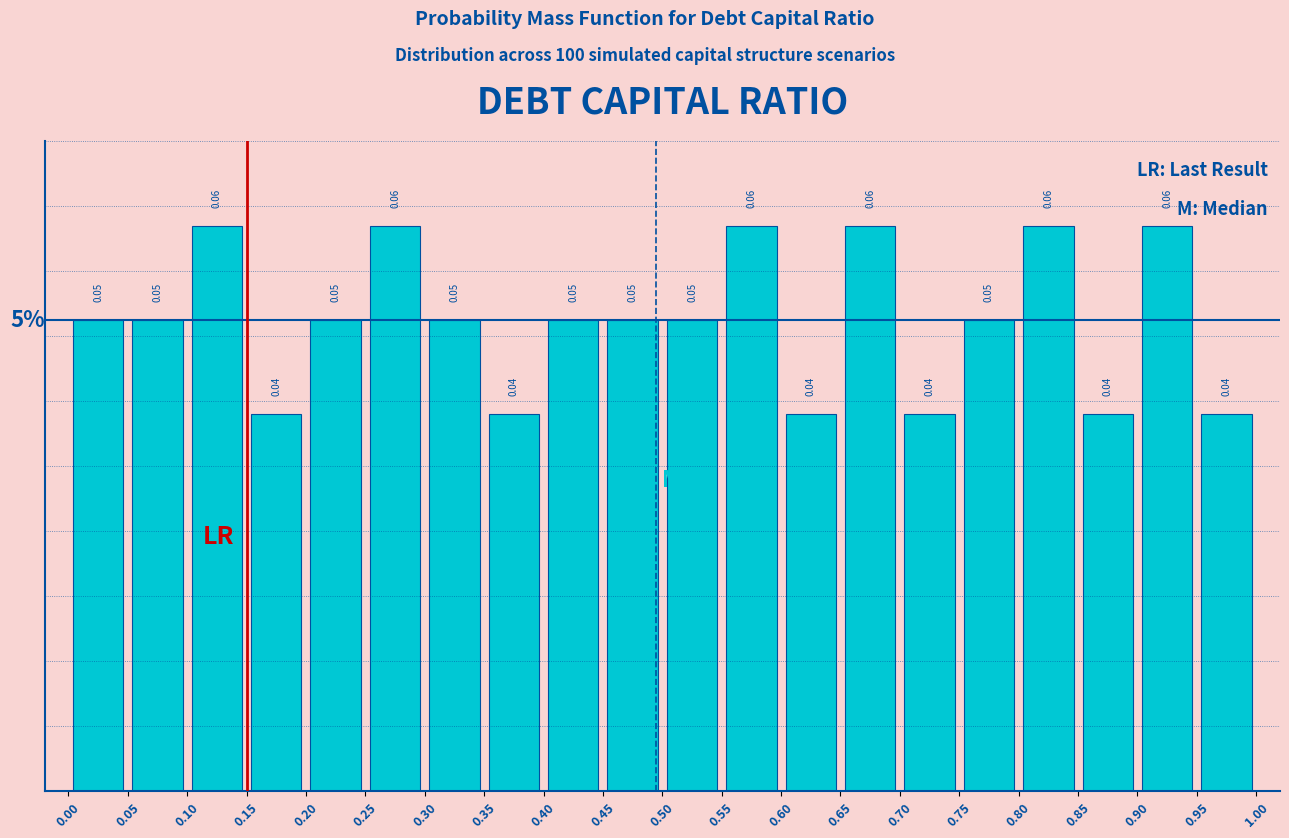

What is the height of the bar covering 0.10 to 0.15 on the x-axis?

0.06